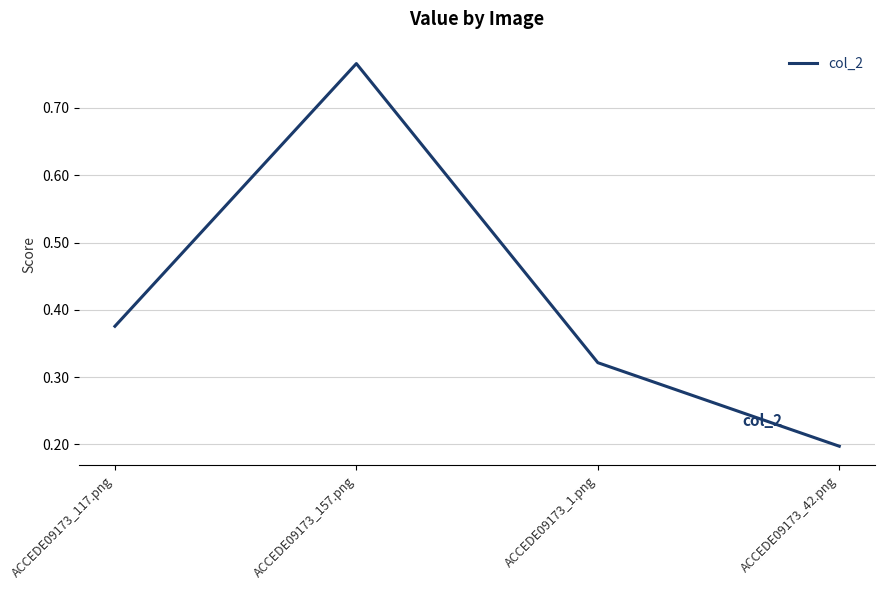

What position from the left is ACCEDE09173_157.png?

2